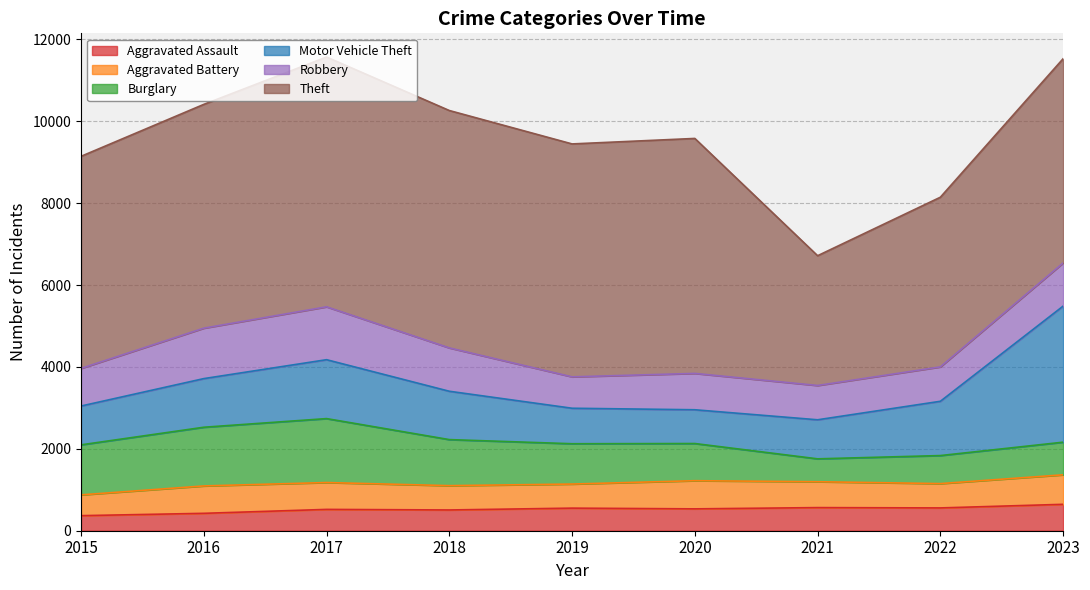

The value of Burglary at 2015 is 1222. True or false?

True